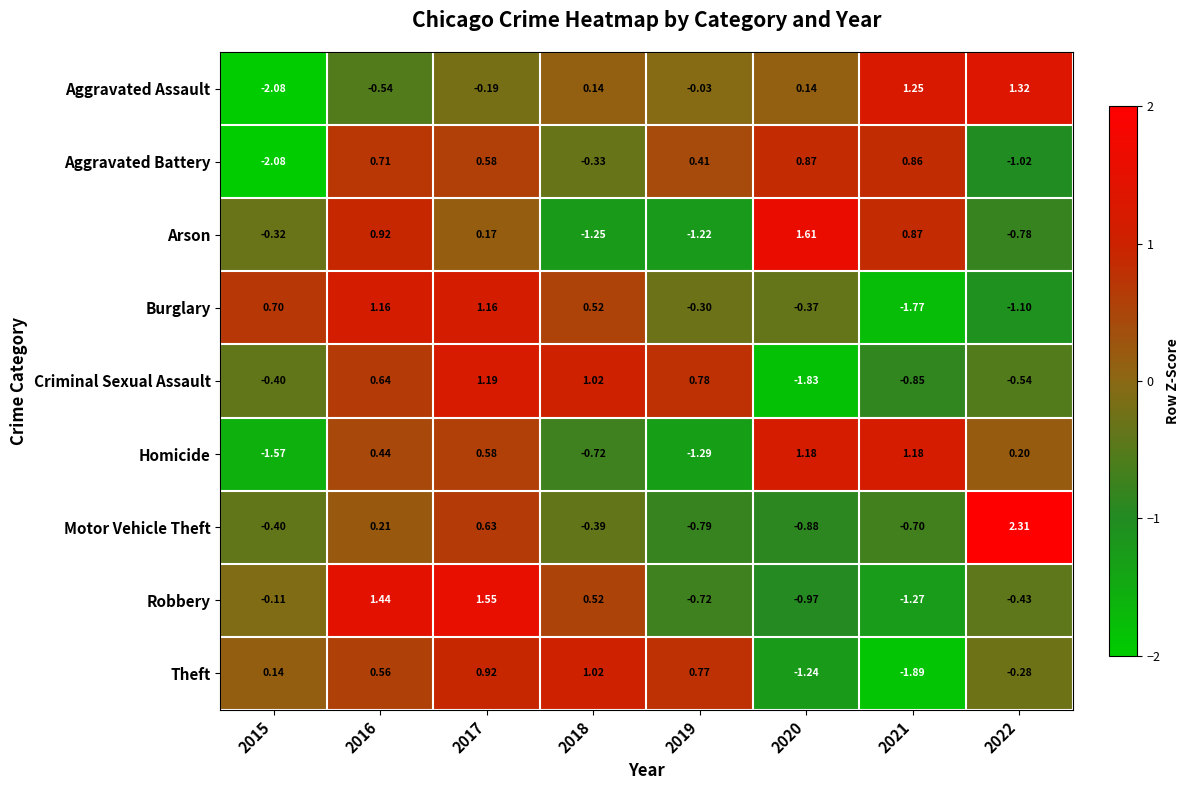

At how many categories does at least one series exceed 1?

6